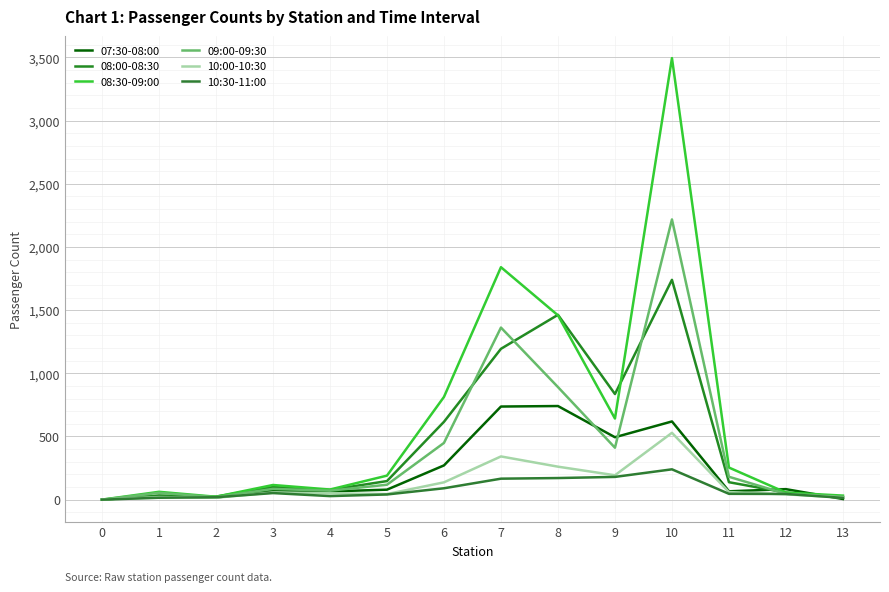

How many lines are shown in the chart?

6